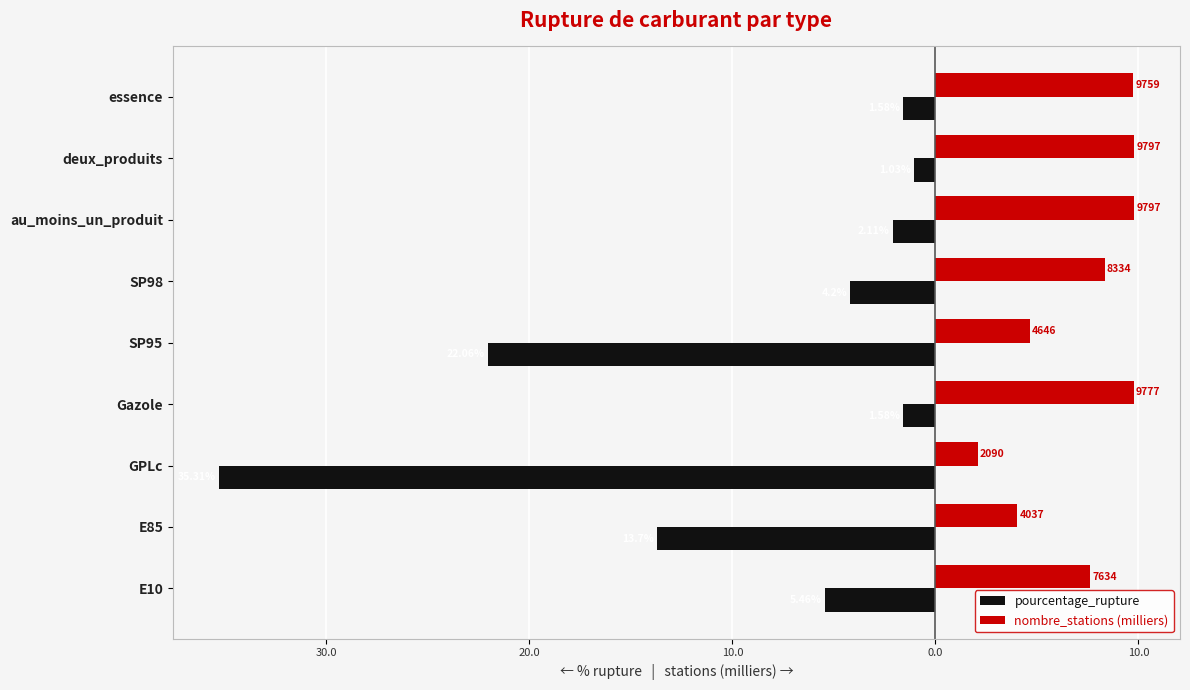

How many groups of bars are there?

9